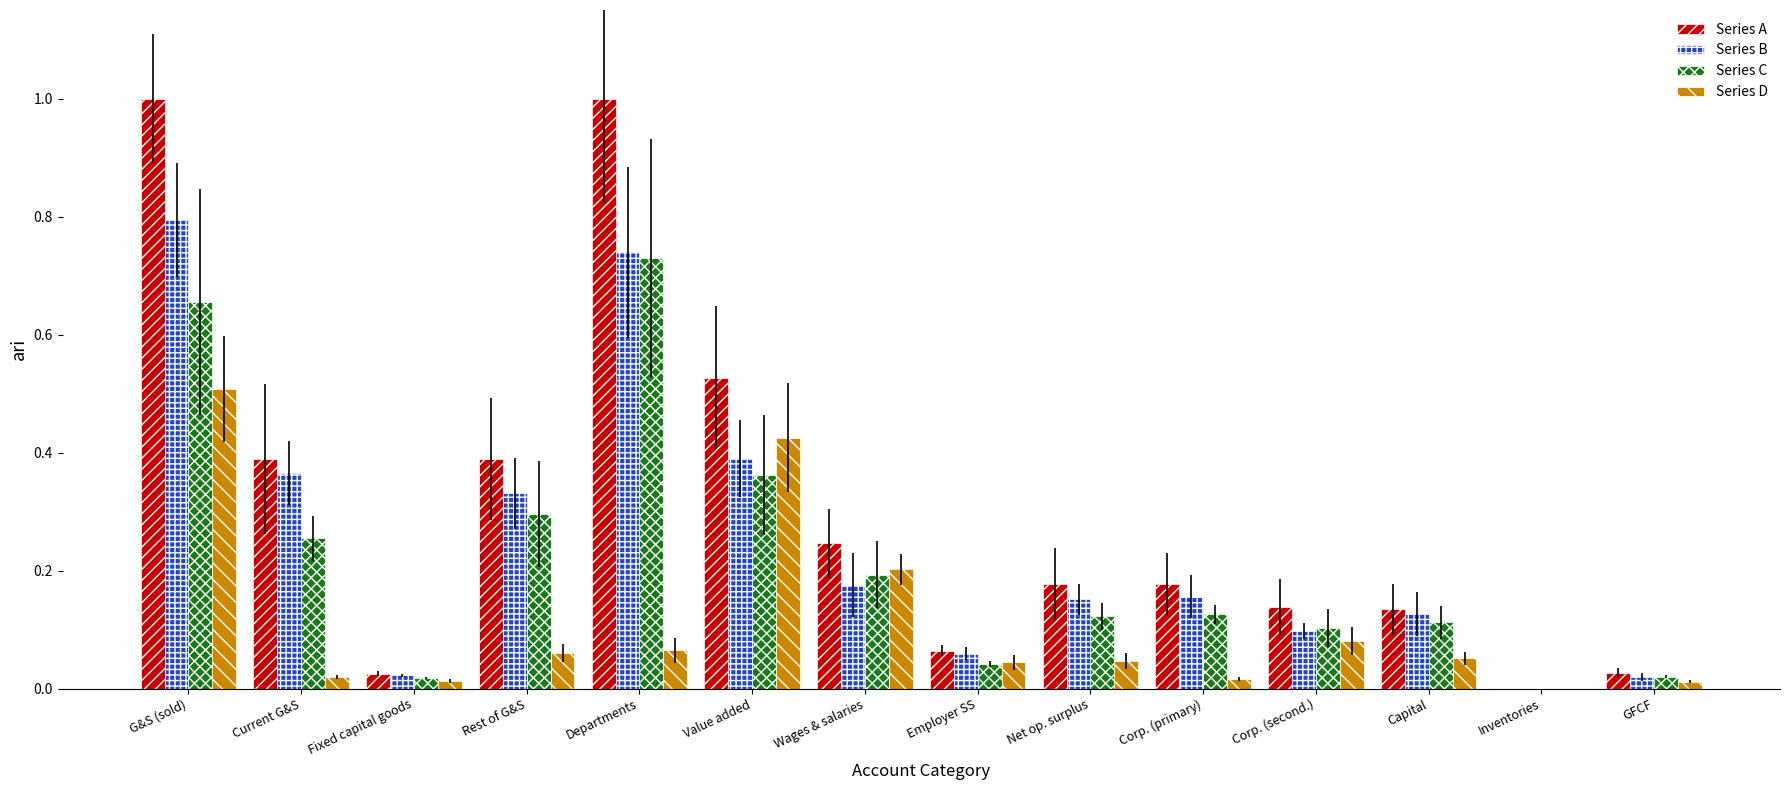

What is the sum of all Series B values?

3.4